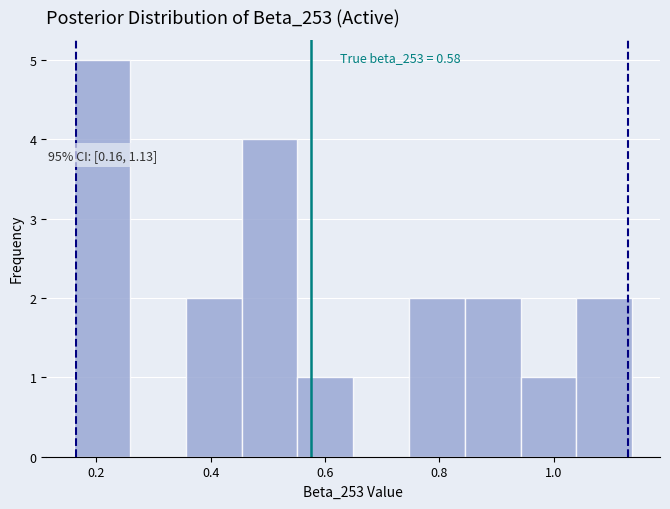

Which range on the x-axis has the tallest bar?

0.16 to 0.26